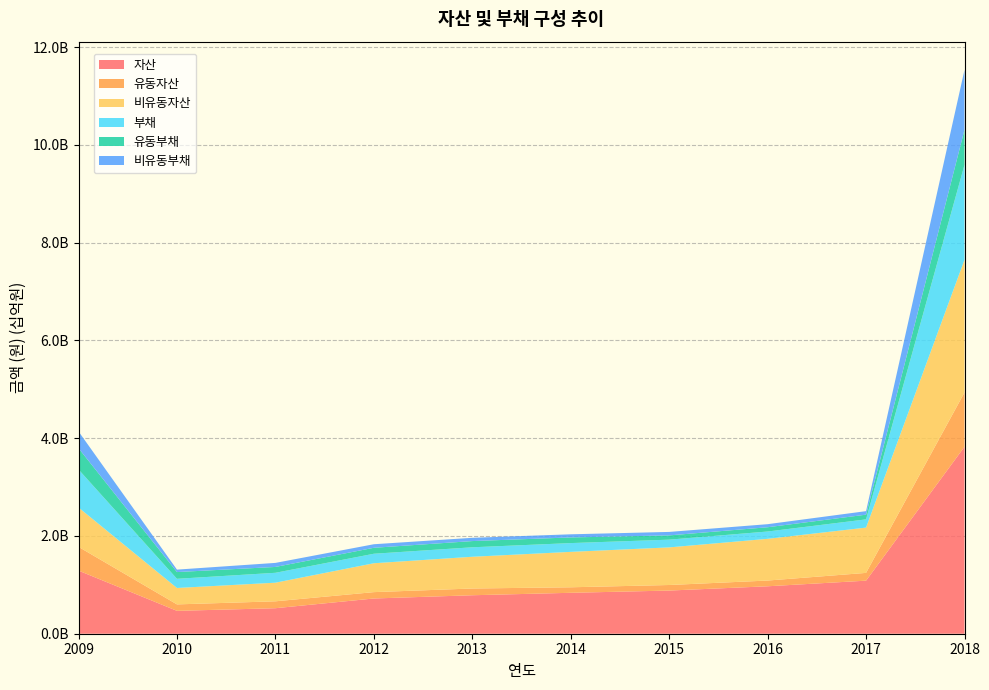

Reading left to right, what are all the values shown in this chart?

자산: 2009=1291068793	2010=467940075	2011=521959112	2012=720858644	2013=787194782	2014=837243995	2015=883064033	2016=970602747	2017=1085451848	2018=3825103267
유동자산: 2009=485861835	2010=131974725	2011=141142967	2012=130036954	2013=137865570	2014=112682300	2015=113602847	2016=117221422	2017=158949722	2018=1110543519
비유동자산: 2009=805206958	2010=335965350	2011=380816145	2012=590821690	2013=649329212	2014=724561695	2015=769461186	2016=853381325	2017=926502125	2018=2714559747
부채: 2009=778021172	2010=187753537	2011=202458544	2012=194442689	2013=193837878	2014=179678905	2015=158180280	2016=149817333	2017=168376823	2018=1942346054
유동부채: 2009=434450090	2010=137700425	2011=119784279	2012=121772781	2013=127078183	2014=115492886	2015=87300930	2016=87121544	2017=96298197	2018=717736538
비유동부채: 2009=343571082	2010=50053112	2011=82674266	2012=72669908	2013=66759696	2014=64186019	2015=70879350	2016=62695789	2017=72078627	2018=1224609516